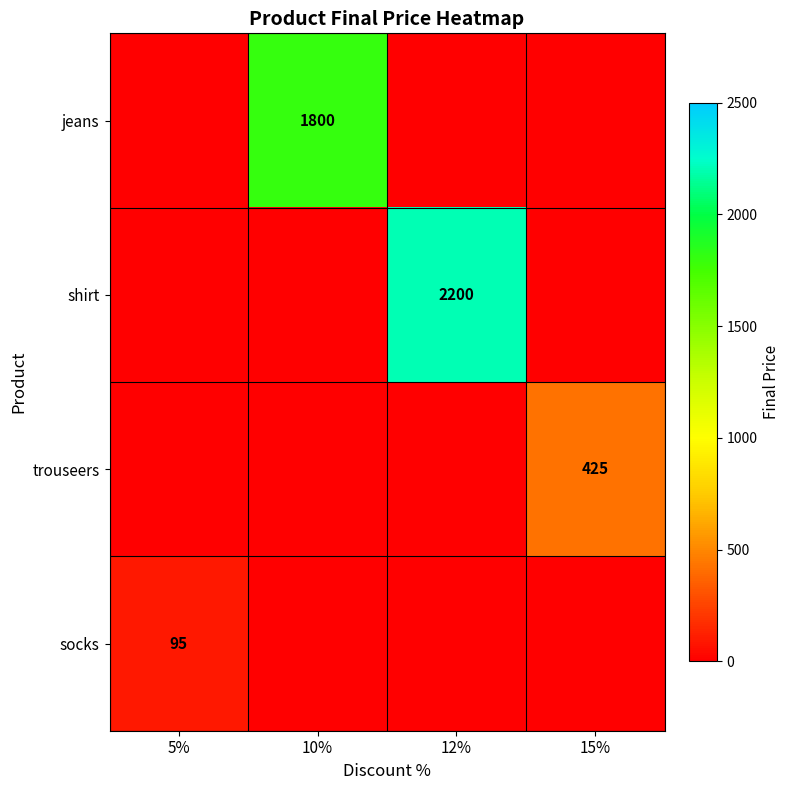

Is it true that jeans equals 378 at 10%?

False